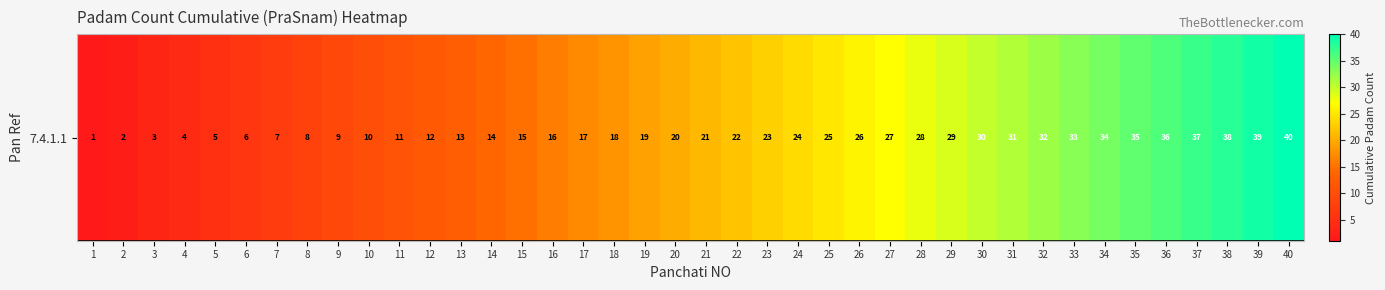

What is the difference between the second highest and second lowest values?

37